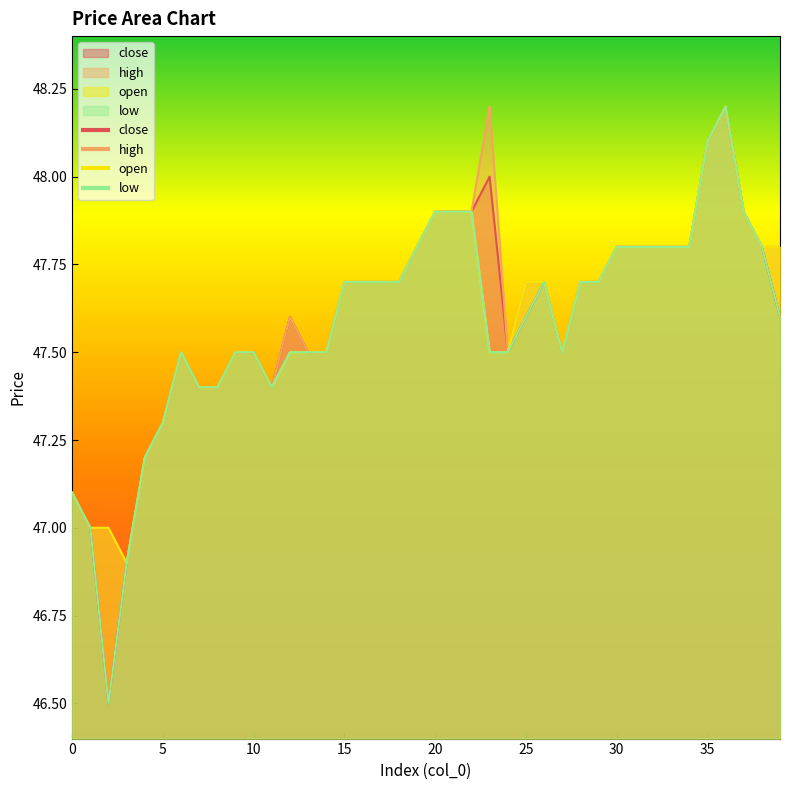

Is the value of close at 6 greater than the value of open at 14?

No